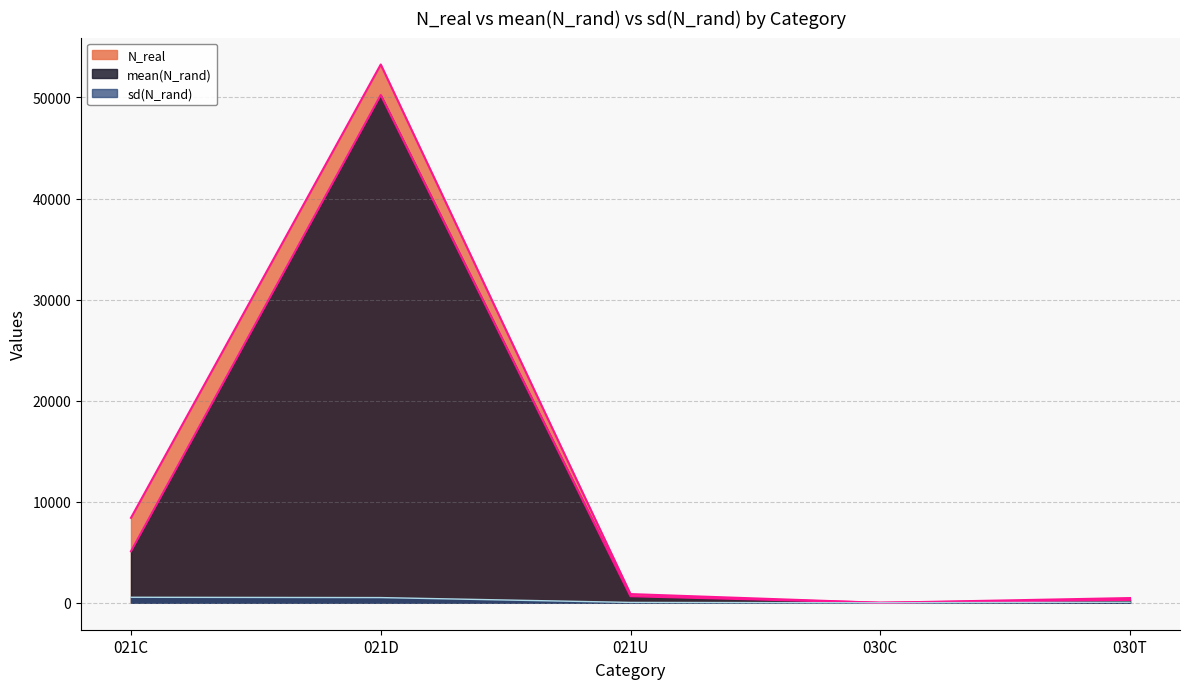

What is the average value of the mean(N_rand) series?

11257.2